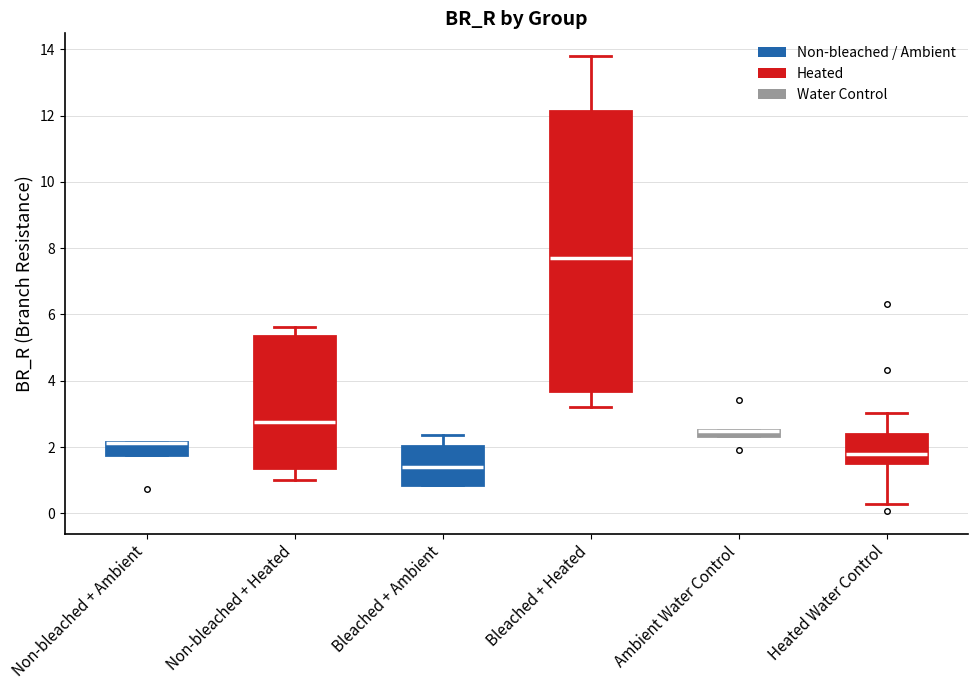

Where does the lower whisker of the box for Bleached + Heated end on the y-axis? The values are not printed on the chart, so give them approximately, as read against the axis.

3.2